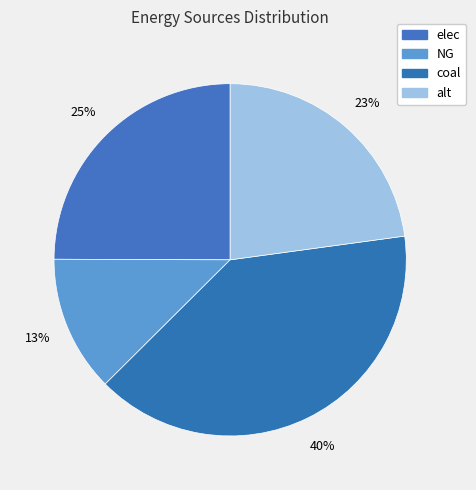

Count the number of slices in the pie.

4